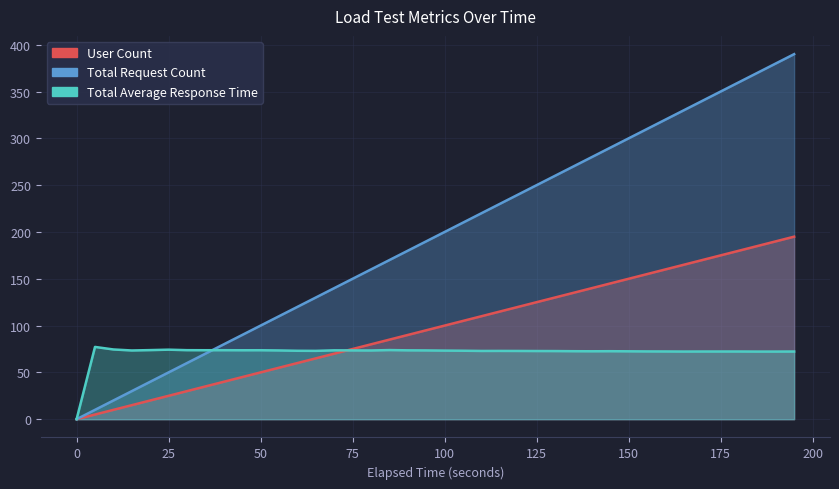

Reading right to left, extract all data points from this chart.

User Count: 195=195.0	190=190.0	185=185.0	180=180.0	175=175.0	170=170.0	165=165.0	160=160.0	155=155.0	150=150.0	145=145.0	140=140.0	135=135.0	130=130.0	125=125.0	120=120.0	115=115.0	110=110.0	105=105.0	100=100.0	95=95.0	90=90.0	85=85.0	80=80.0	75=75.0	70=70.0	65=65.0	60=60.0	55=55.0	50=50.0	45=45.0	40=40.0	35=35.0	30=30.0	25=25.0	20=20.0	15=15.0	10=10.0	5=5.0	0=0.0
Total Request Count: 195=390.0	190=380.0	185=370.0	180=360.0	175=350.0	170=340.0	165=330.0	160=320.0	155=310.0	150=300.0	145=290.0	140=280.0	135=270.0	130=260.0	125=250.0	120=240.0	115=230.0	110=220.0	105=210.0	100=200.0	95=190.0	90=180.0	85=170.0	80=160.0	75=150.0	70=140.0	65=130.0	60=120.0	55=110.0	50=100.0	45=90.0	40=80.0	35=70.0	30=60.0	25=50.0	20=40.0	15=30.0	10=20.0	5=10.0	0=0.0
Total Average Response Time: 195=72.3	190=72.3	185=72.2	180=72.3	175=72.3	170=72.3	165=72.3	160=72.4	155=72.4	150=72.5	145=72.6	140=72.6	135=72.6	130=72.8	125=72.8	120=72.9	115=73.0	110=72.9	105=73.2	100=73.3	95=73.5	90=73.6	85=73.9	80=73.4	75=73.5	70=73.6	65=73.0	60=73.1	55=73.5	50=73.7	45=73.7	40=73.7	35=73.7	30=73.8	25=74.3	20=73.8	15=73.4	10=74.5	5=77.2	0=0.0